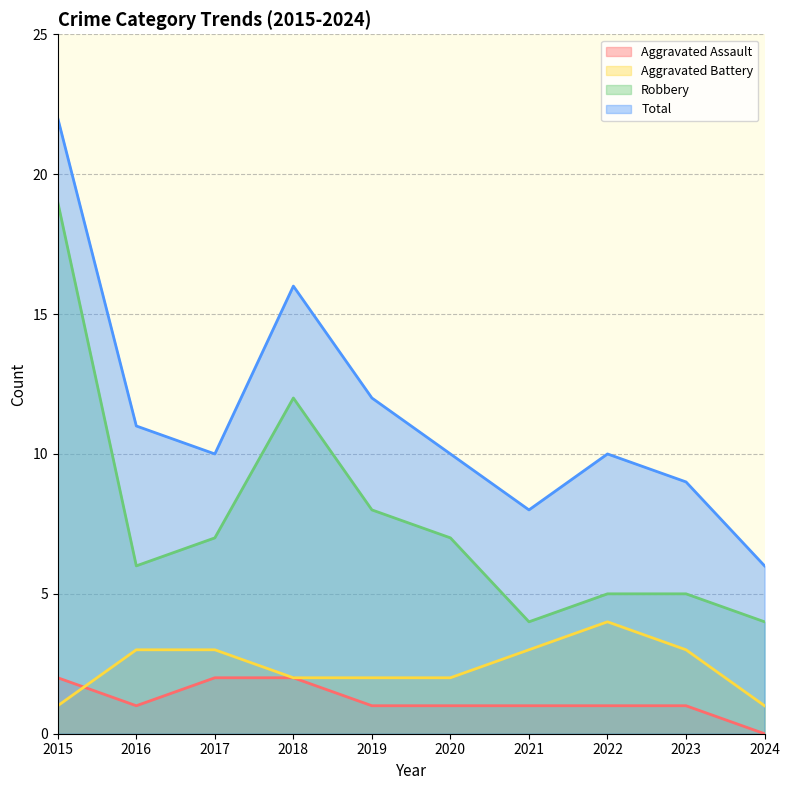

What is the maximum value shown in the chart?

22